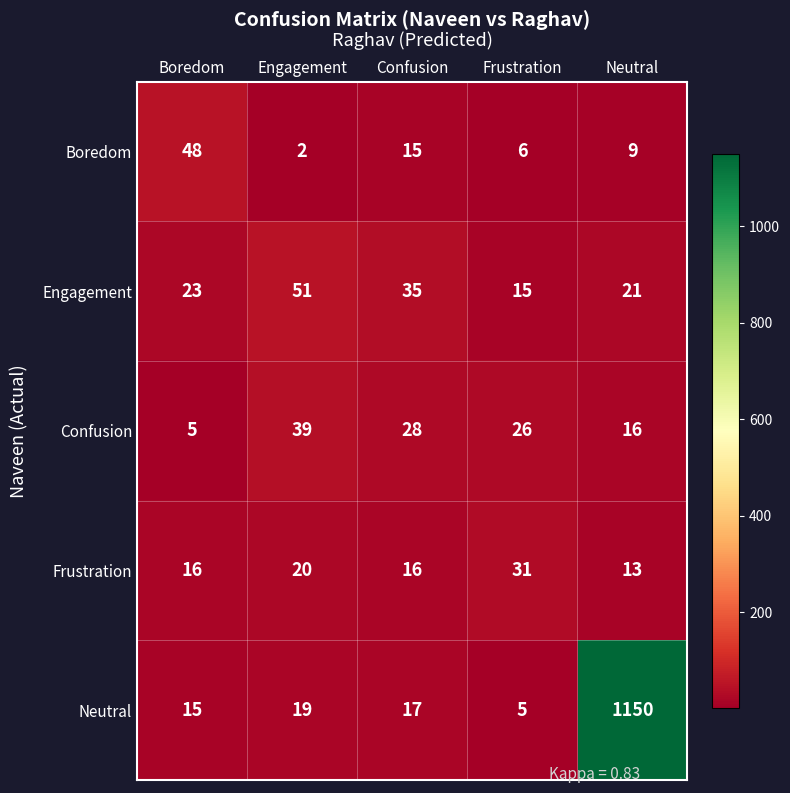

Reading right to left, extract all data points from this chart.

Boredom: Neutral=9	Frustration=6	Confusion=15	Engagement=2	Boredom=48
Engagement: Neutral=21	Frustration=15	Confusion=35	Engagement=51	Boredom=23
Confusion: Neutral=16	Frustration=26	Confusion=28	Engagement=39	Boredom=5
Frustration: Neutral=13	Frustration=31	Confusion=16	Engagement=20	Boredom=16
Neutral: Neutral=1150	Frustration=5	Confusion=17	Engagement=19	Boredom=15